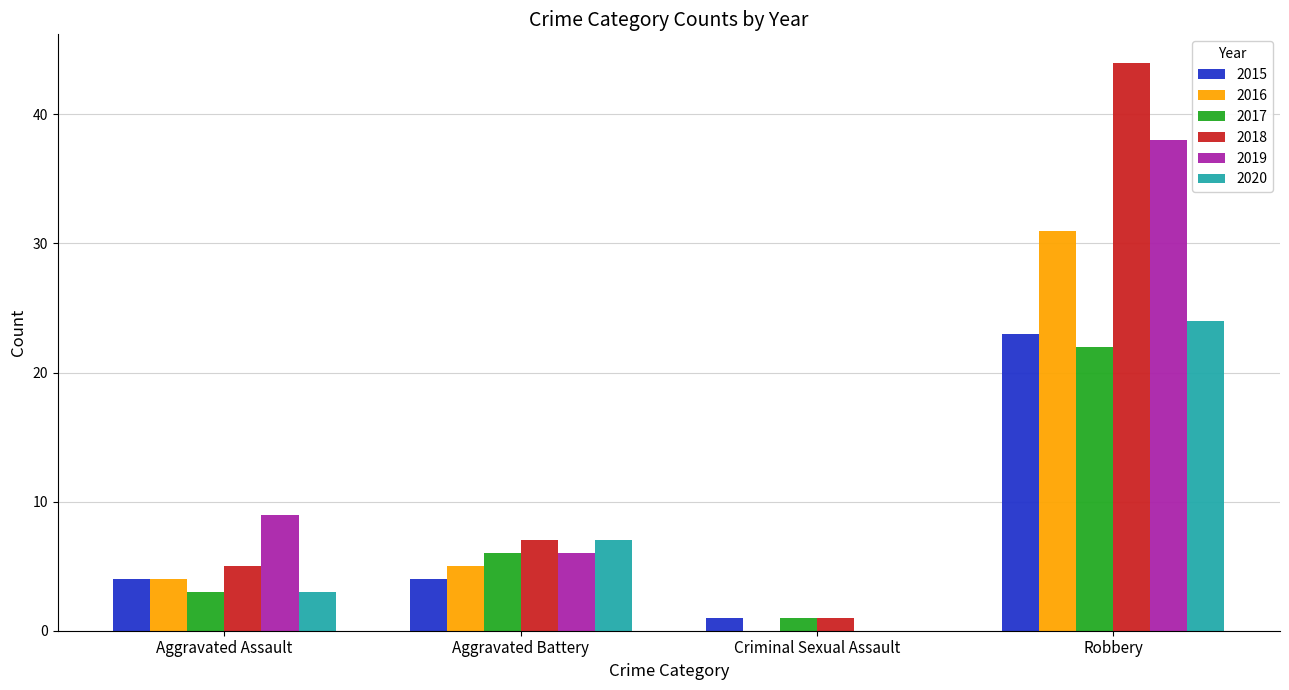

What is the highest value of the 2017 series?

22